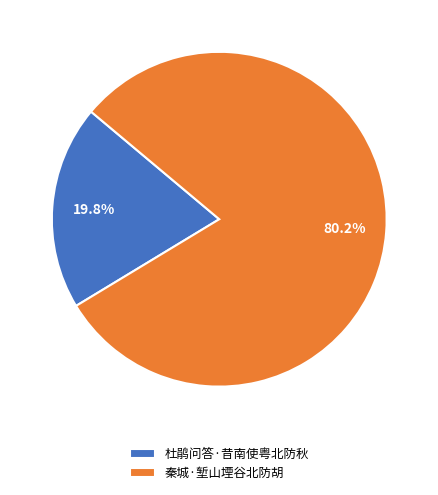

What is the ratio of the value at 杜鹃问答·昔南使粤北防秋 to the value at 秦城·堑山堙谷北防胡?

0.2